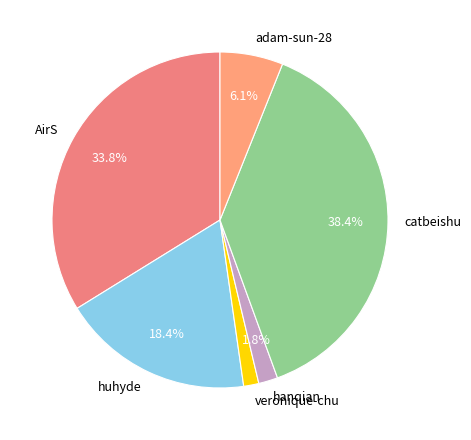

Does any single category account for the majority?

No